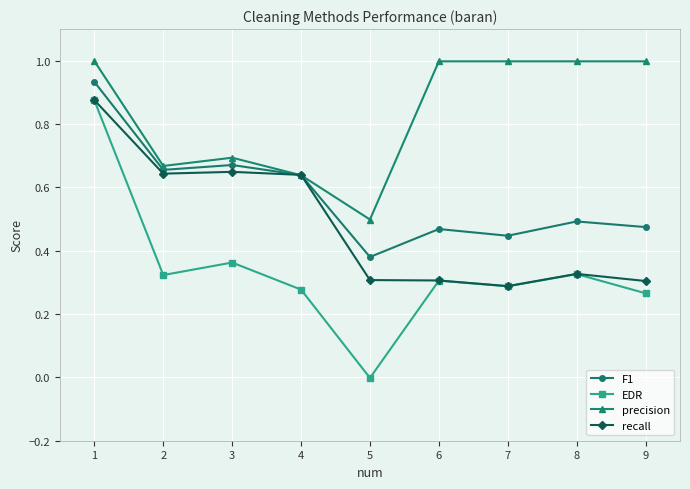

Which series changed the most between 5 and 6?

precision